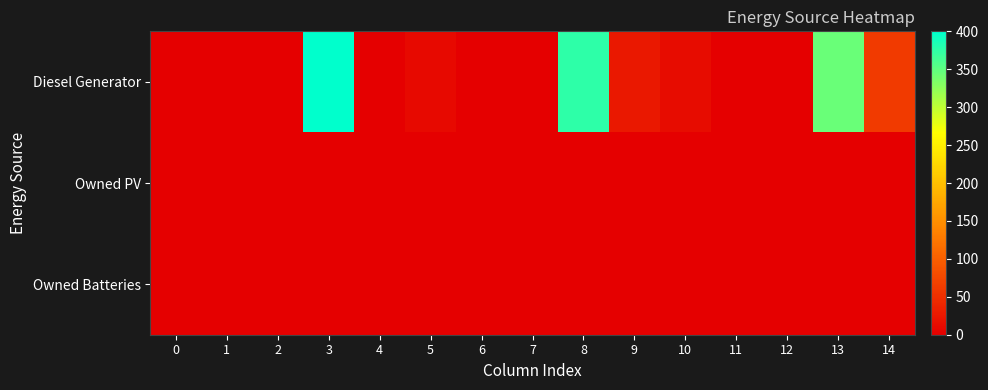

Between 7 and 6, which is larger?

7